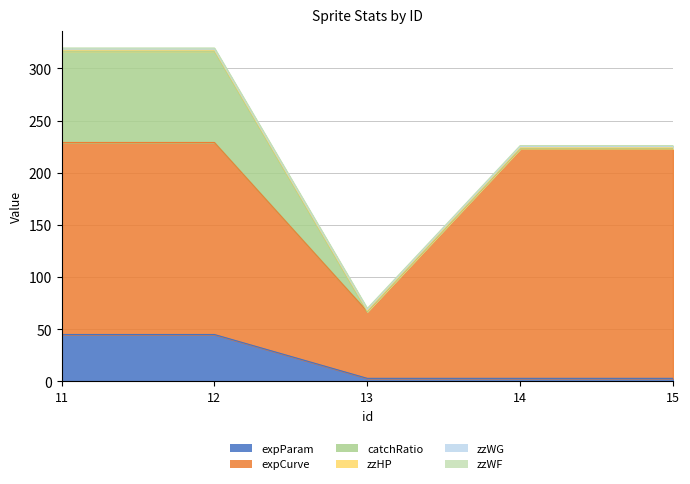

True or false: expCurve and expParam intersect in this chart.

False